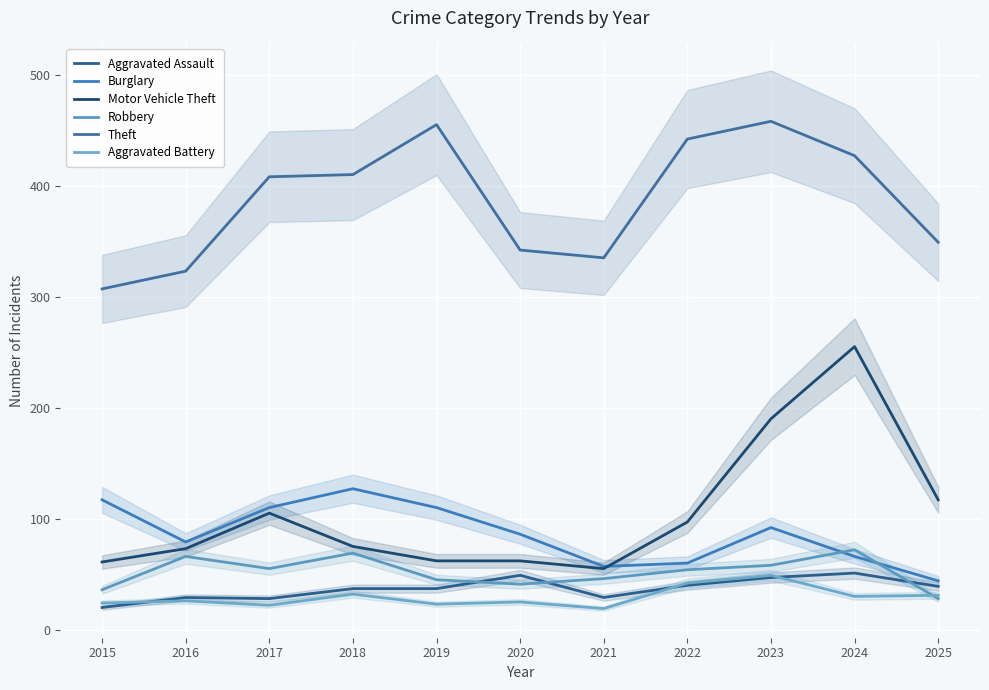

Reading right to left, list all the values displayed in this chart.

Aggravated Assault: 2025=39	2024=51	2023=47	2022=40	2021=29	2020=49	2019=37	2018=37	2017=28	2016=29	2015=20
Burglary: 2025=44	2024=66	2023=92	2022=60	2021=57	2020=86	2019=110	2018=127	2017=110	2016=79	2015=117
Motor Vehicle Theft: 2025=117	2024=255	2023=190	2022=97	2021=55	2020=62	2019=62	2018=75	2017=105	2016=73	2015=61
Robbery: 2025=28	2024=72	2023=58	2022=54	2021=46	2020=41	2019=45	2018=69	2017=55	2016=66	2015=36
Theft: 2025=349	2024=427	2023=458	2022=442	2021=335	2020=342	2019=455	2018=410	2017=408	2016=323	2015=307
Aggravated Battery: 2025=31	2024=30	2023=49	2022=42	2021=19	2020=25	2019=23	2018=32	2017=22	2016=26	2015=24